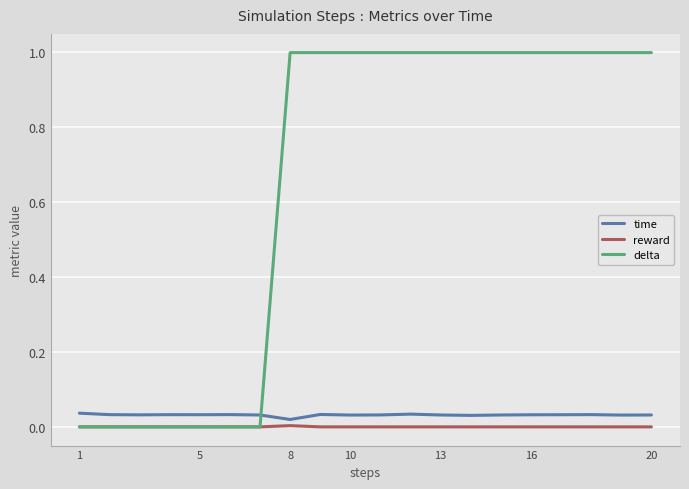

Which series has the widest spread of values?

delta